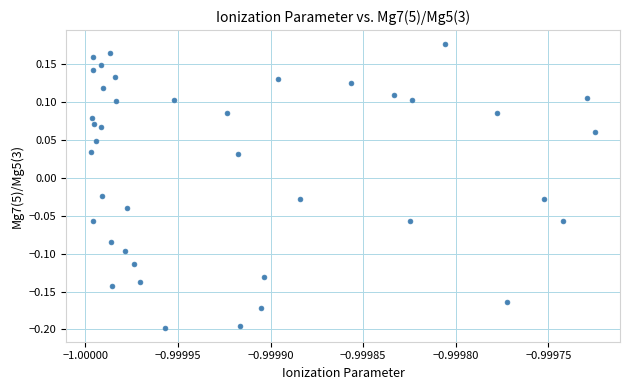

What is the range of Y values (max minus min)?

0.4